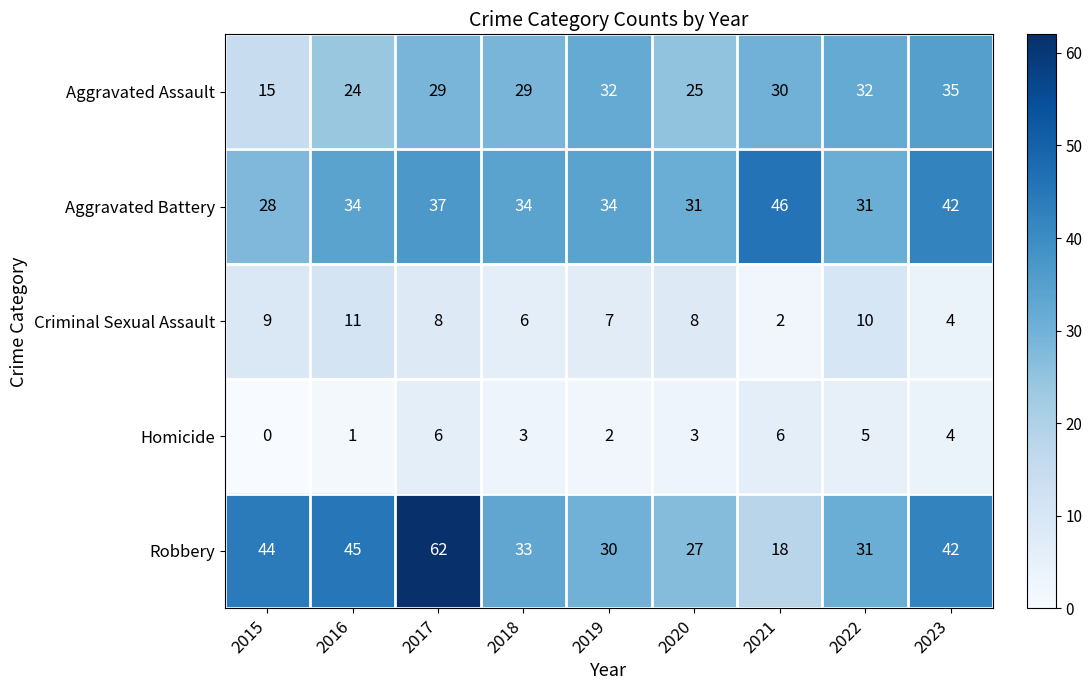

True or false: Robbery has a value of 16 at 2019.

False